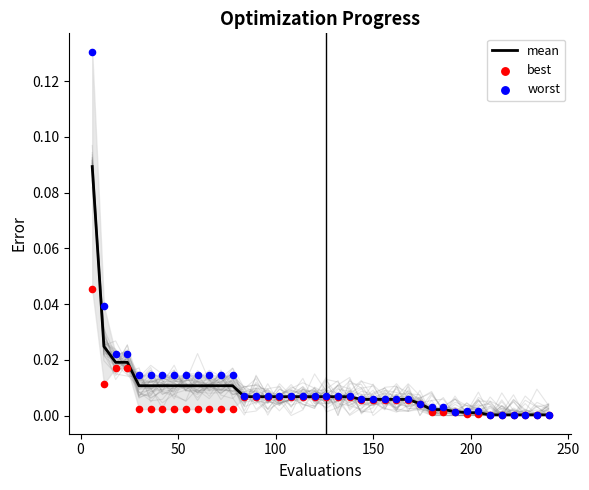

Which series contains the lowest Y value?

best